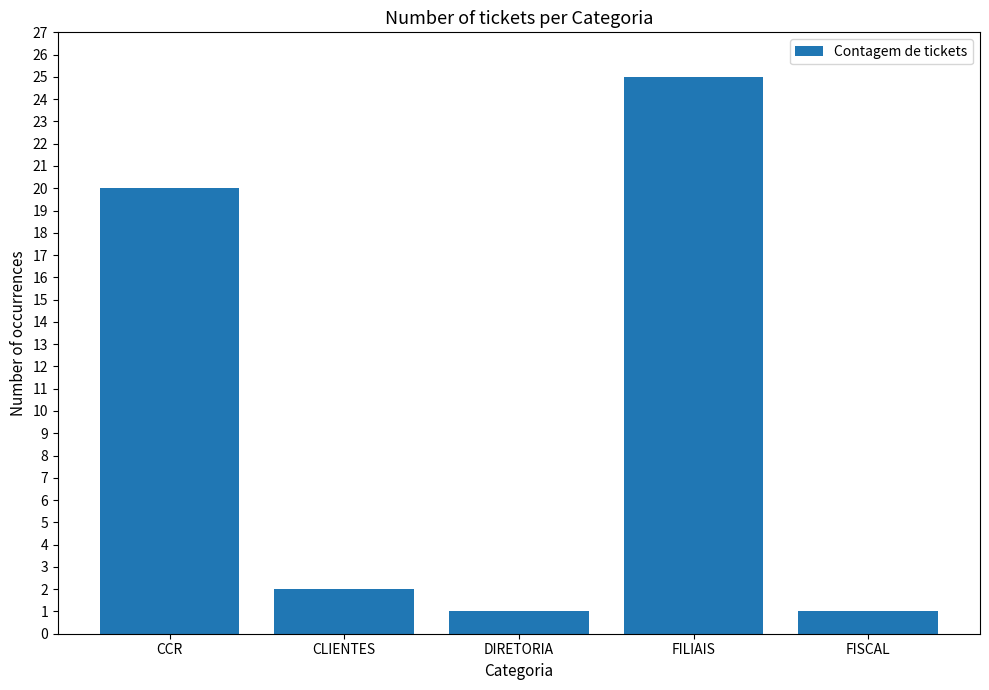

What is the label of the 1st bar from the left?

CCR